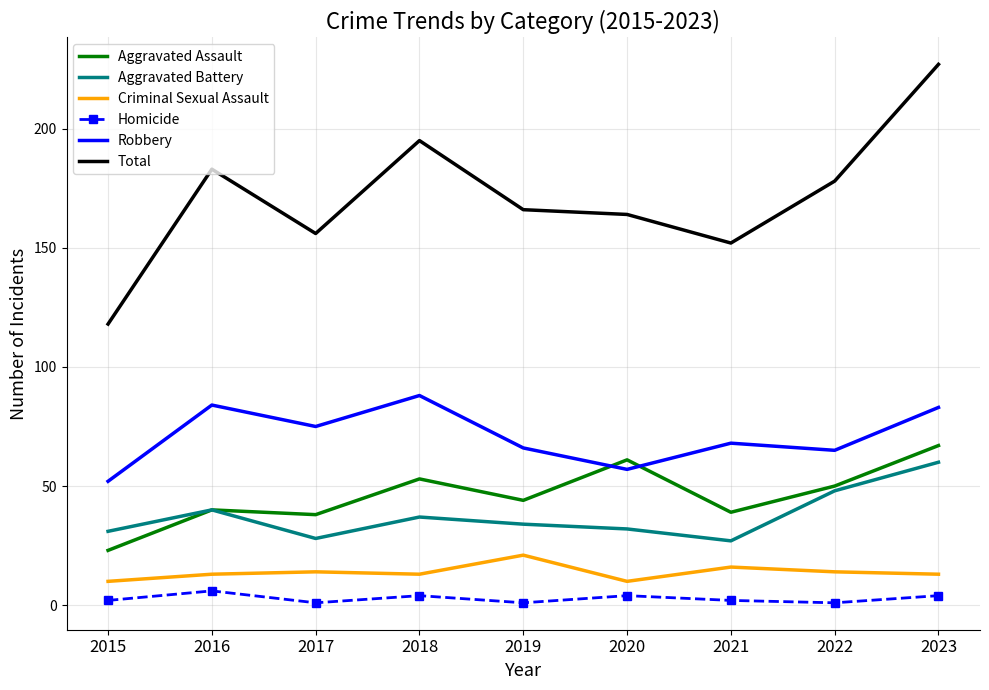

Reading left to right, extract all data points from this chart.

Aggravated Assault: 2015=23	2016=40	2017=38	2018=53	2019=44	2020=61	2021=39	2022=50	2023=67
Aggravated Battery: 2015=31	2016=40	2017=28	2018=37	2019=34	2020=32	2021=27	2022=48	2023=60
Criminal Sexual Assault: 2015=10	2016=13	2017=14	2018=13	2019=21	2020=10	2021=16	2022=14	2023=13
Homicide: 2015=2	2016=6	2017=1	2018=4	2019=1	2020=4	2021=2	2022=1	2023=4
Robbery: 2015=52	2016=84	2017=75	2018=88	2019=66	2020=57	2021=68	2022=65	2023=83
Total: 2015=118	2016=183	2017=156	2018=195	2019=166	2020=164	2021=152	2022=178	2023=227